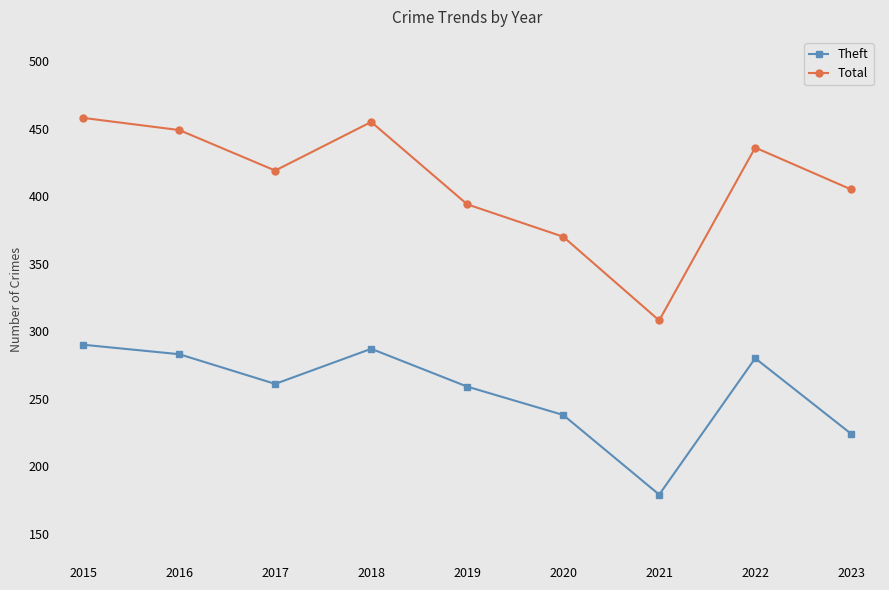

Reading left to right, what are all the values shown in this chart?

Theft: 290	283	261	287	259	238	179	280	224
Total: 458	449	419	455	394	370	308	436	405